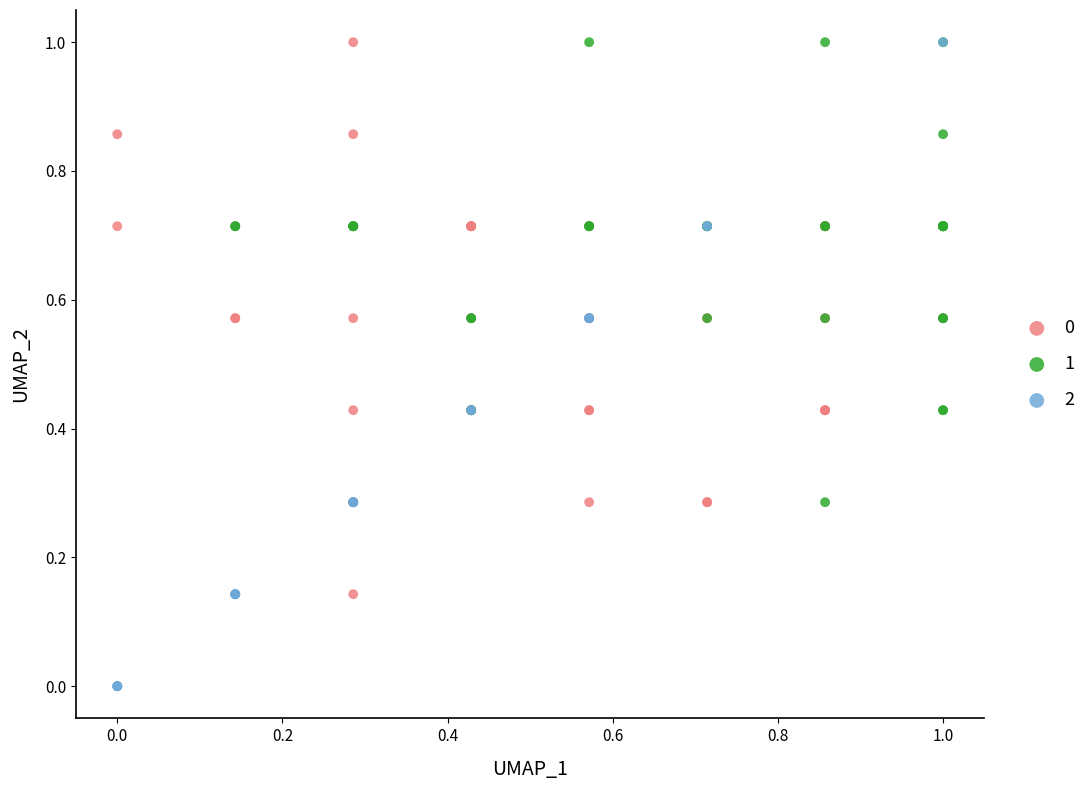

What are all the series names shown in the legend?

0, 1, 2